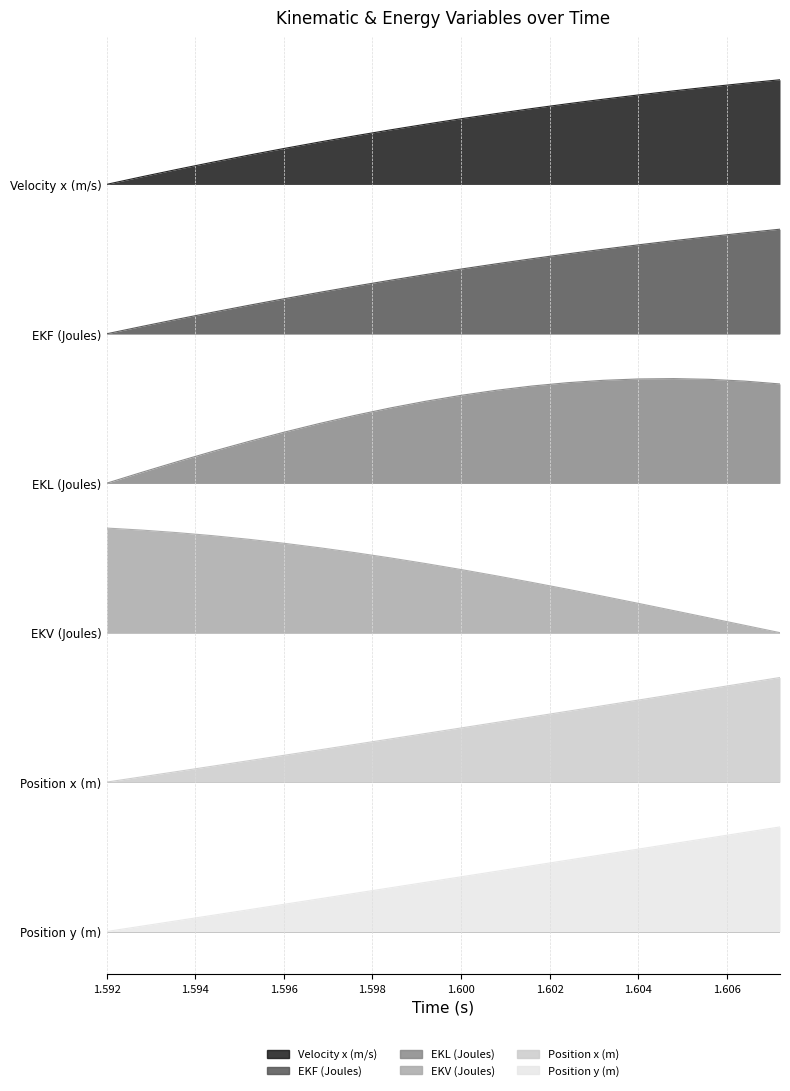

Does the chart display data point markers on the line(s)?

No